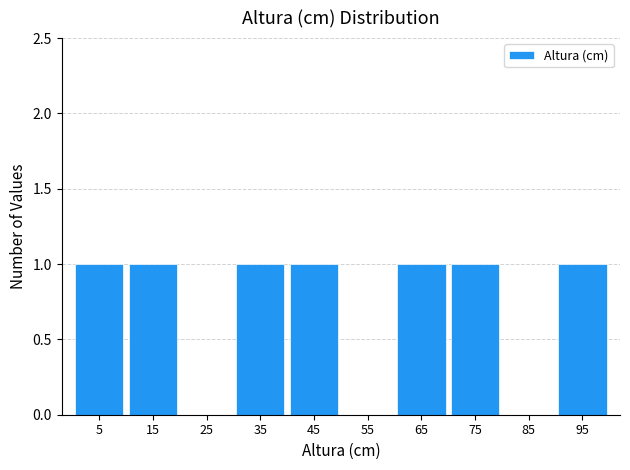

How tall is the bar that spans 60 to 70 on the x-axis? The values are not printed on the chart, so give them approximately, as read against the axis.

1